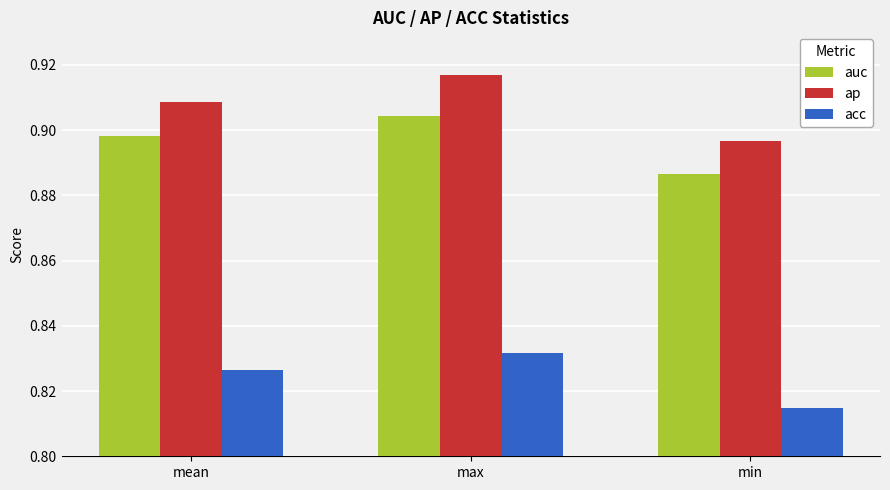

At which label is ap closest to 0?

min